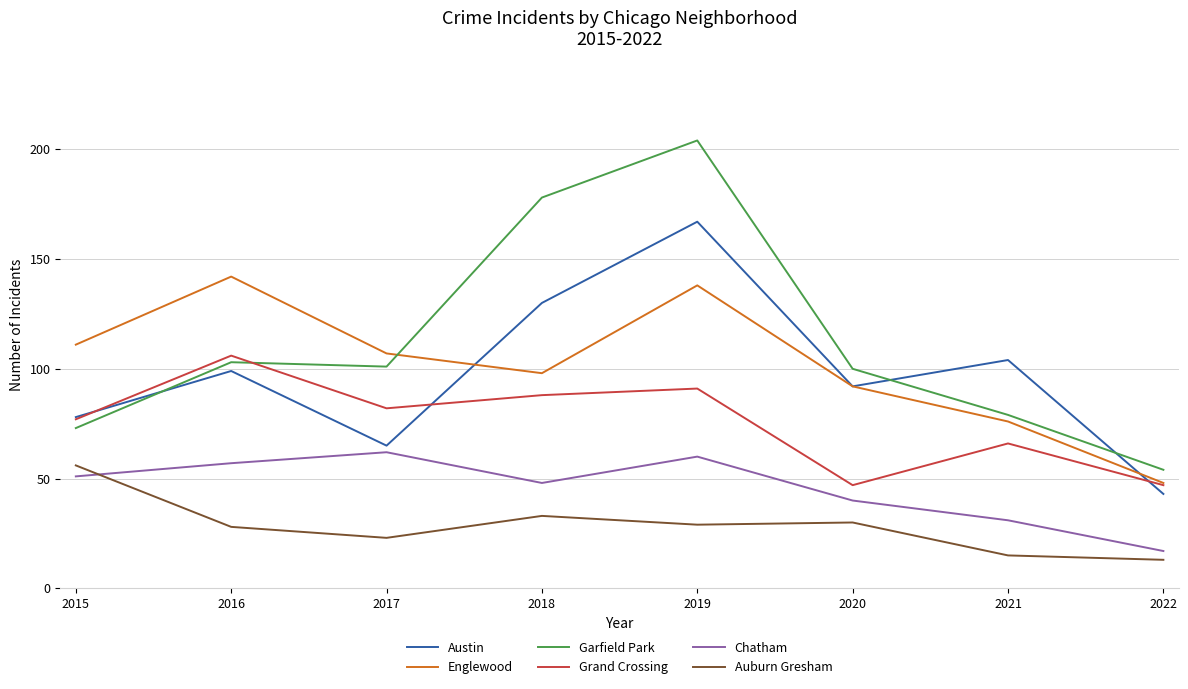

What is the spread (max minus min) of values at 2019?

175